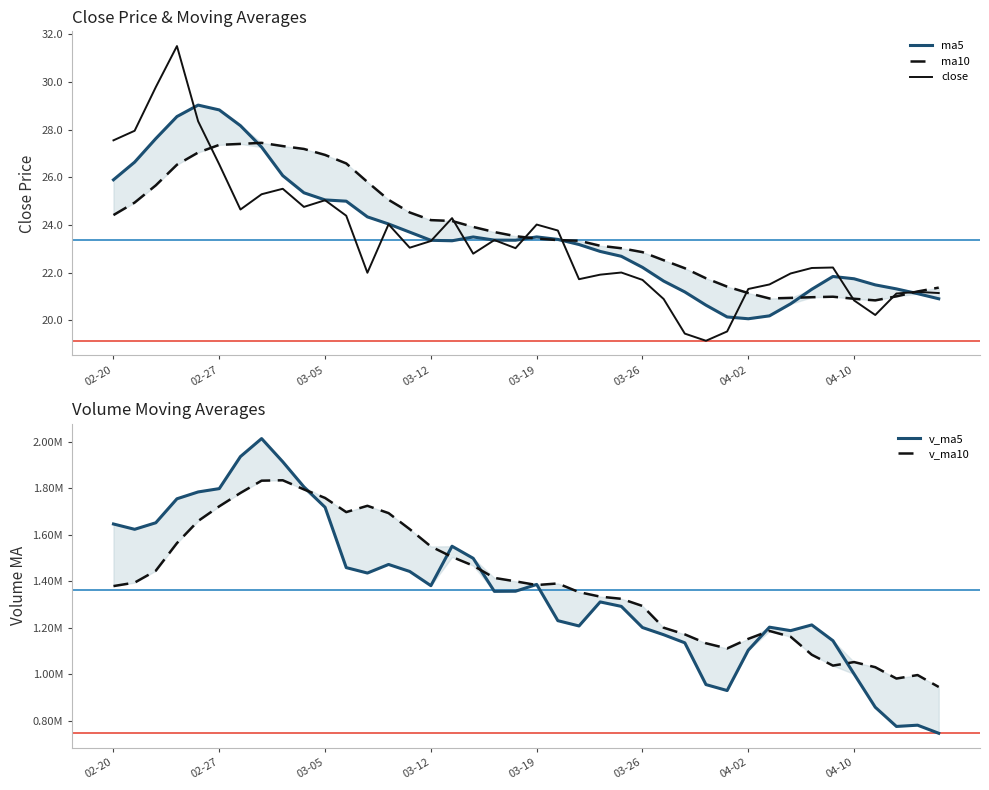

At which label does close first exceed 23?

02-20